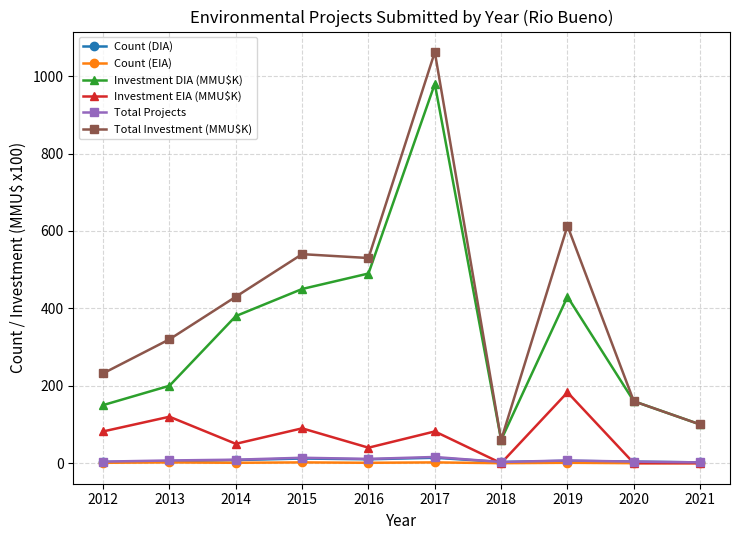

What is the difference between the maximum and minimum values in the Count (DIA) series?

12